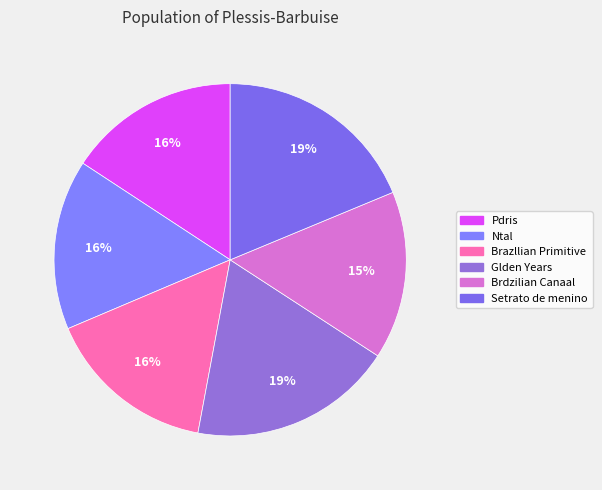

True or false: Setrato de menino accounts for 19% of the total.

True